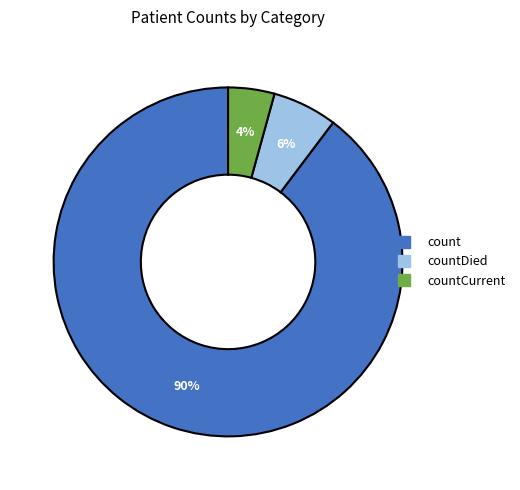

Is there a majority slice in this chart?

Yes